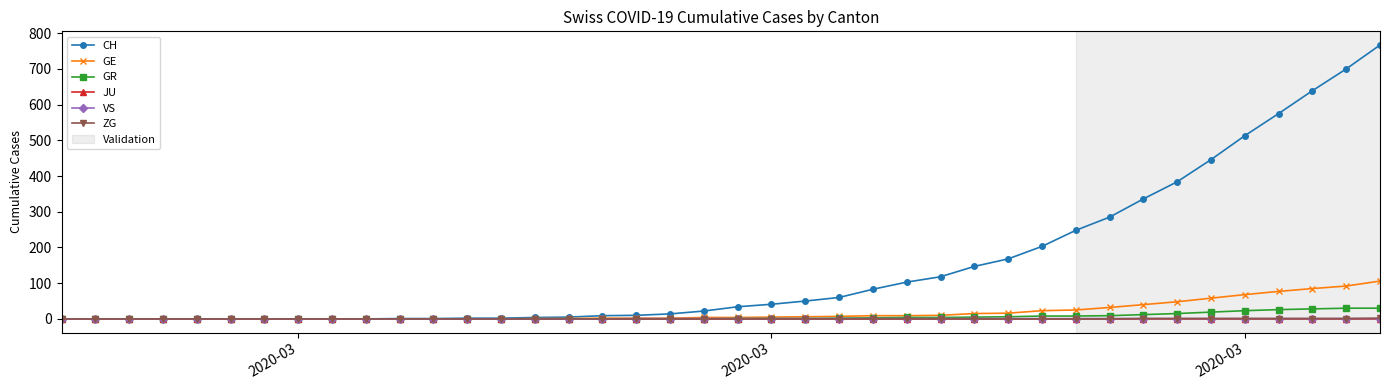

Which series has the largest total across all categories?

CH